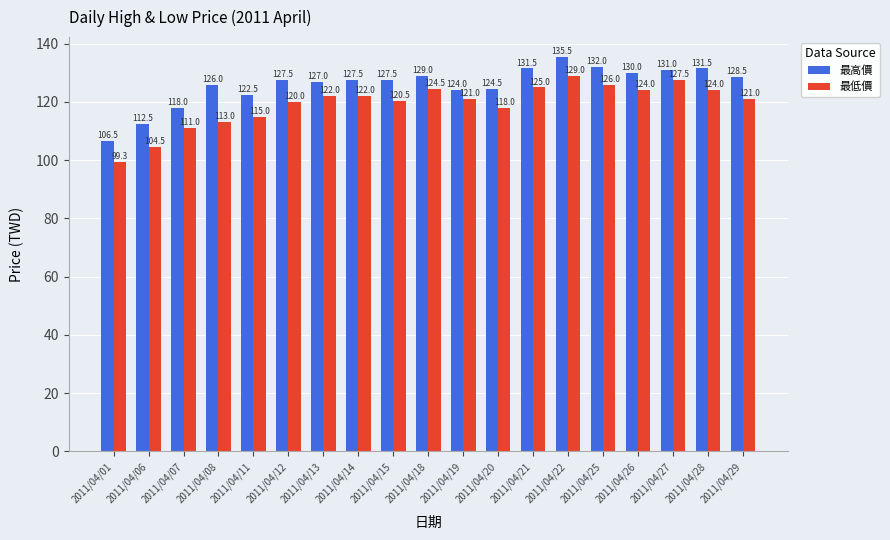

Reading left to right, extract all data points from this chart.

最高價: 106.5	112.5	118.0	126.0	122.5	127.5	127.0	127.5	127.5	129.0	124.0	124.5	131.5	135.5	132.0	130.0	131.0	131.5	128.5
最低價: 99.3	104.5	111.0	113.0	115.0	120.0	122.0	122.0	120.5	124.5	121.0	118.0	125.0	129.0	126.0	124.0	127.5	124.0	121.0